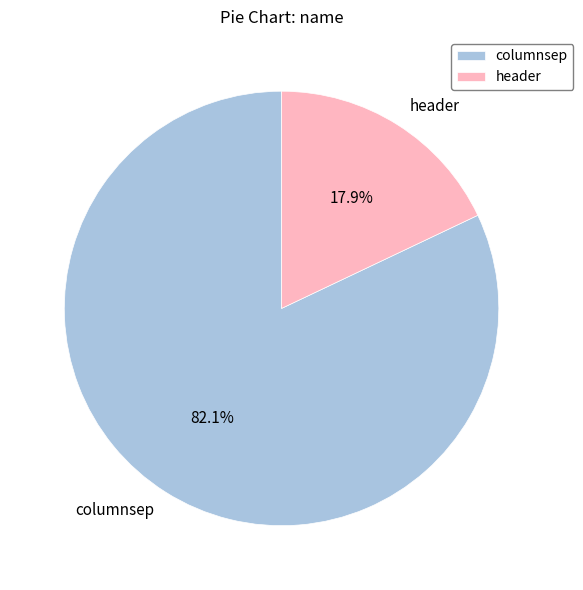

What is the majority slice?

columnsep